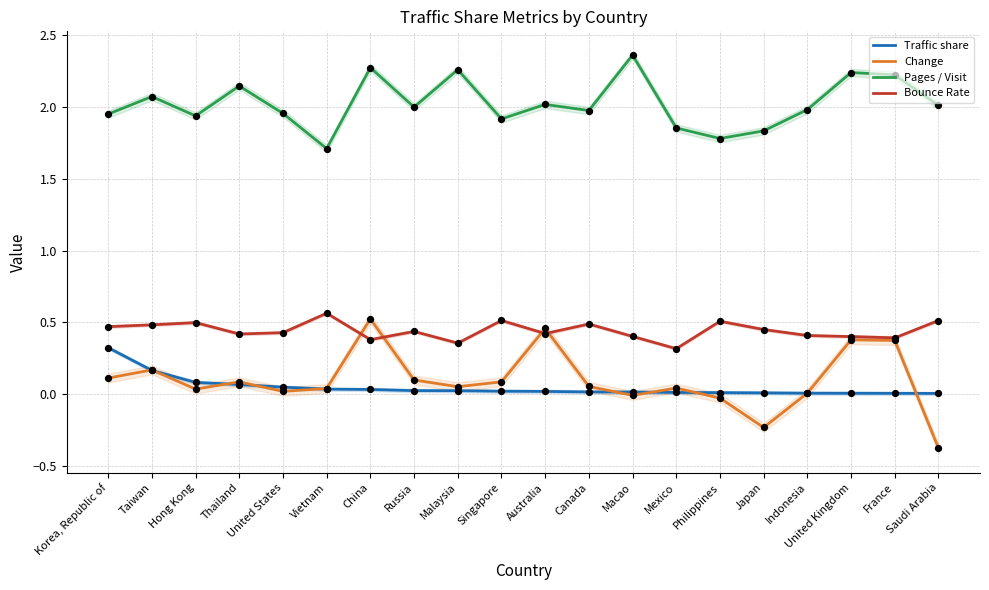

Is the value of Bounce Rate at China greater than the value of Traffic share at Singapore?

Yes